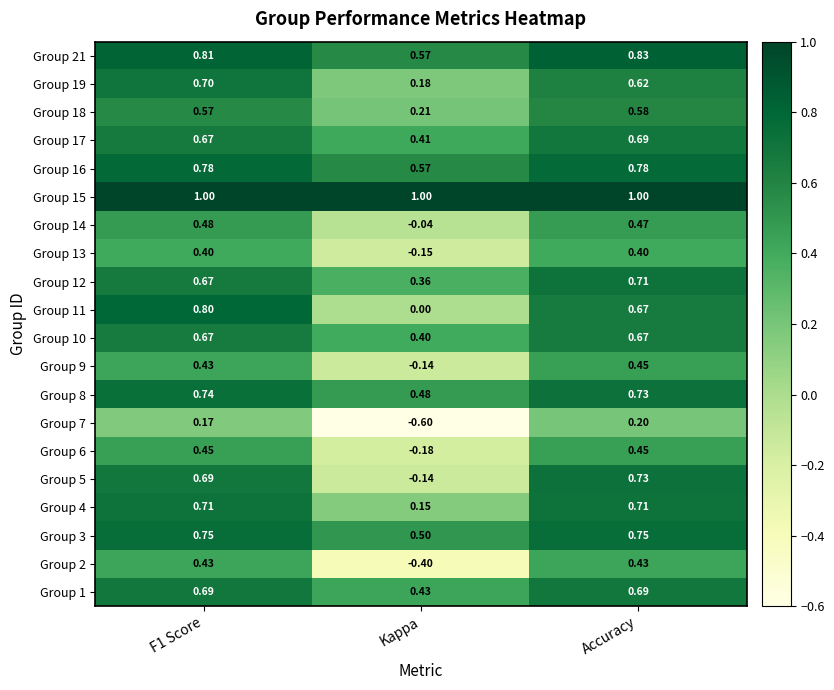

Which series has the widest spread of values?

Group 5